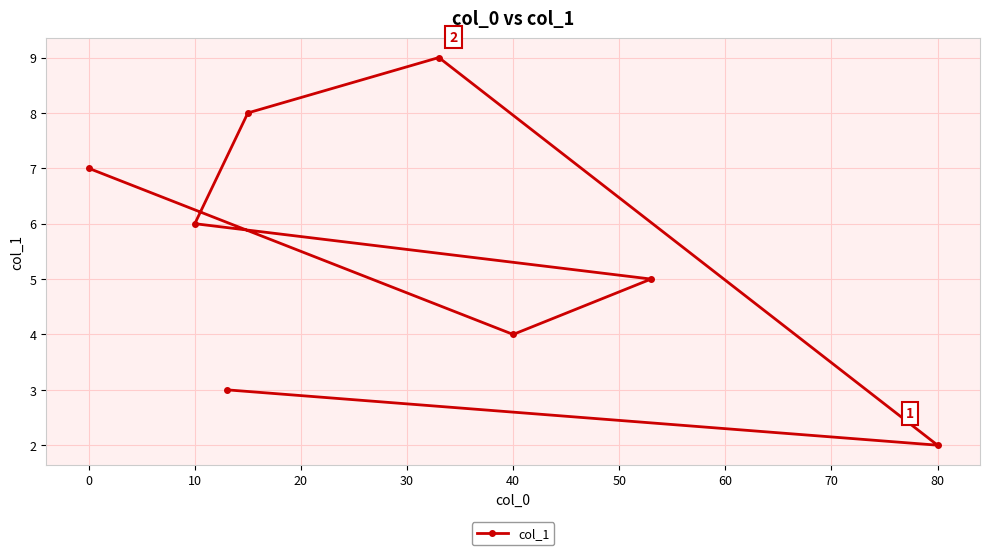

What is the sum of all values?

44